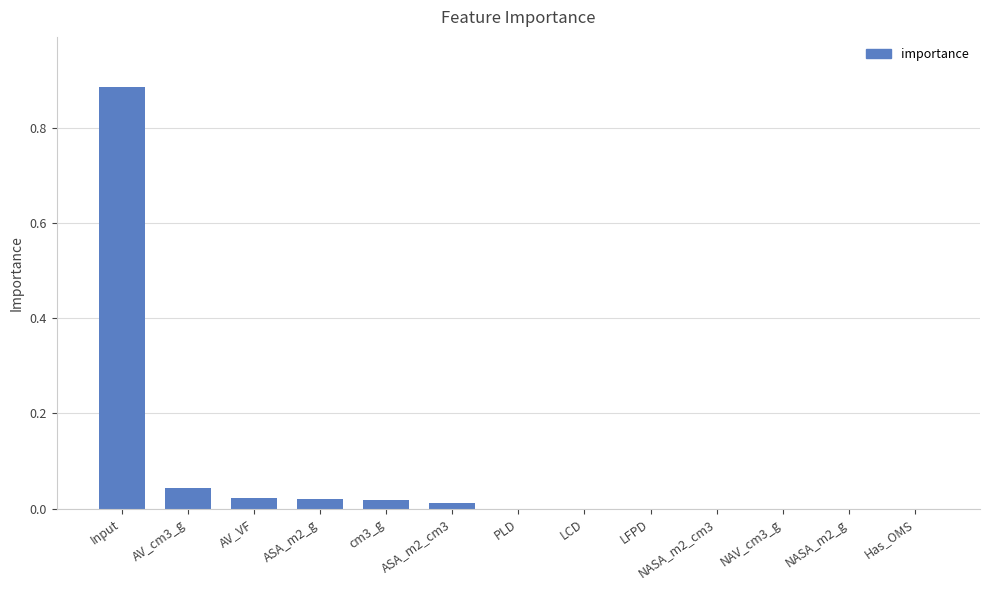

At which category does the chart reach its peak across all series?

Input